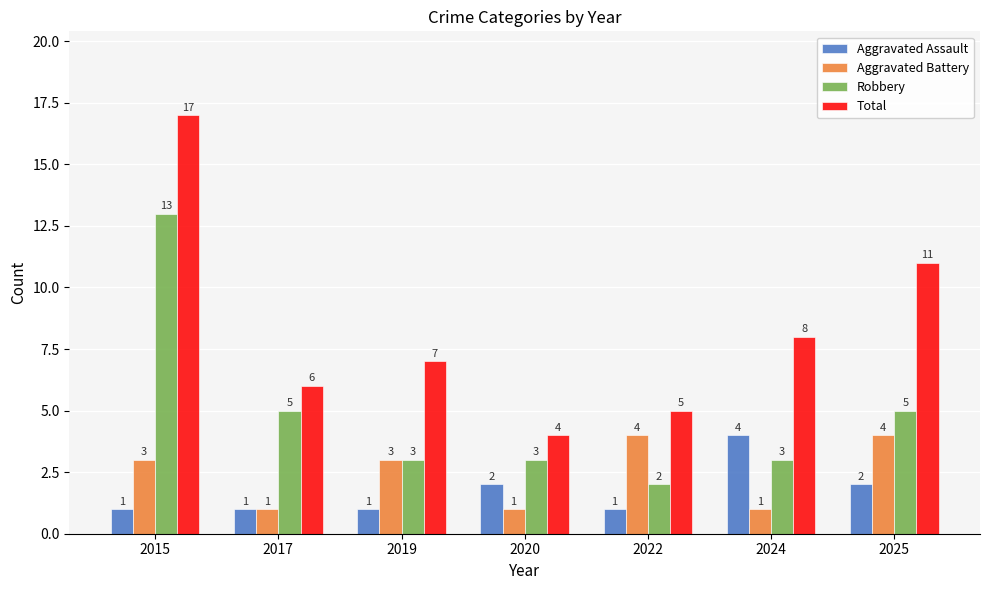

At 2020, list the series in order from smallest to largest.

Aggravated Battery, Aggravated Assault, Robbery, Total